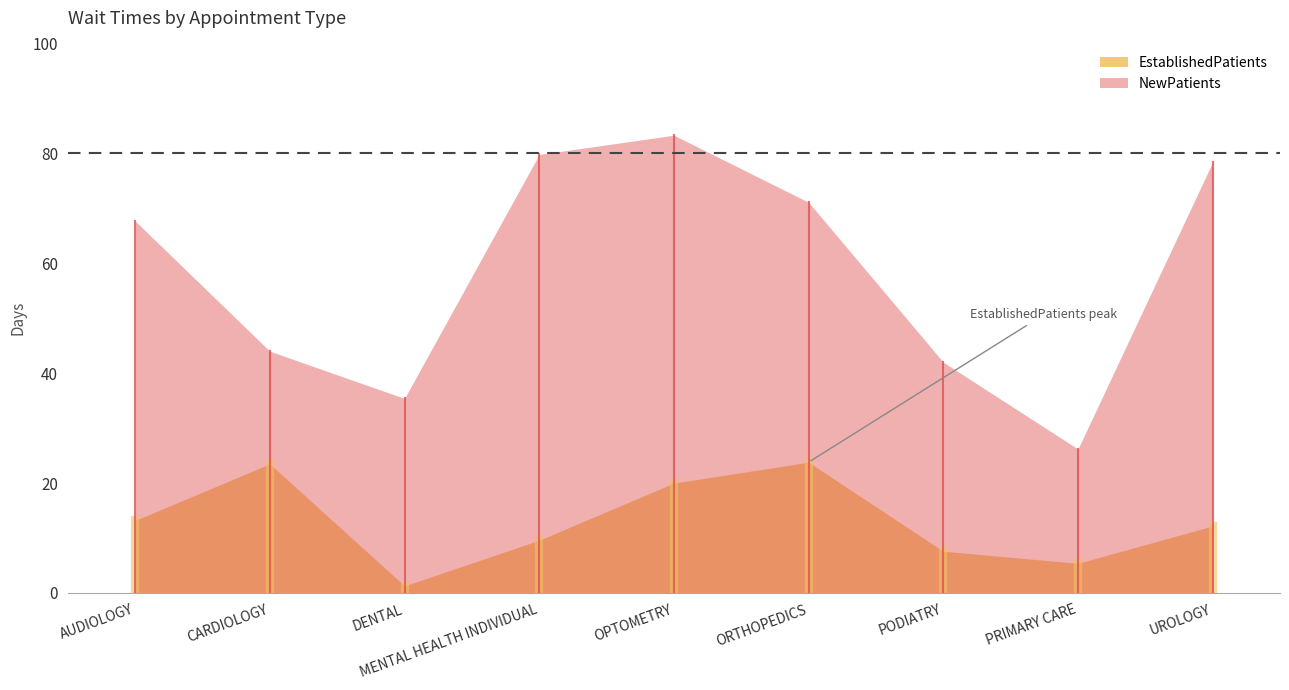

Rank the series by their maximum value, from highest to lowest.

NewPatients, EstablishedPatients